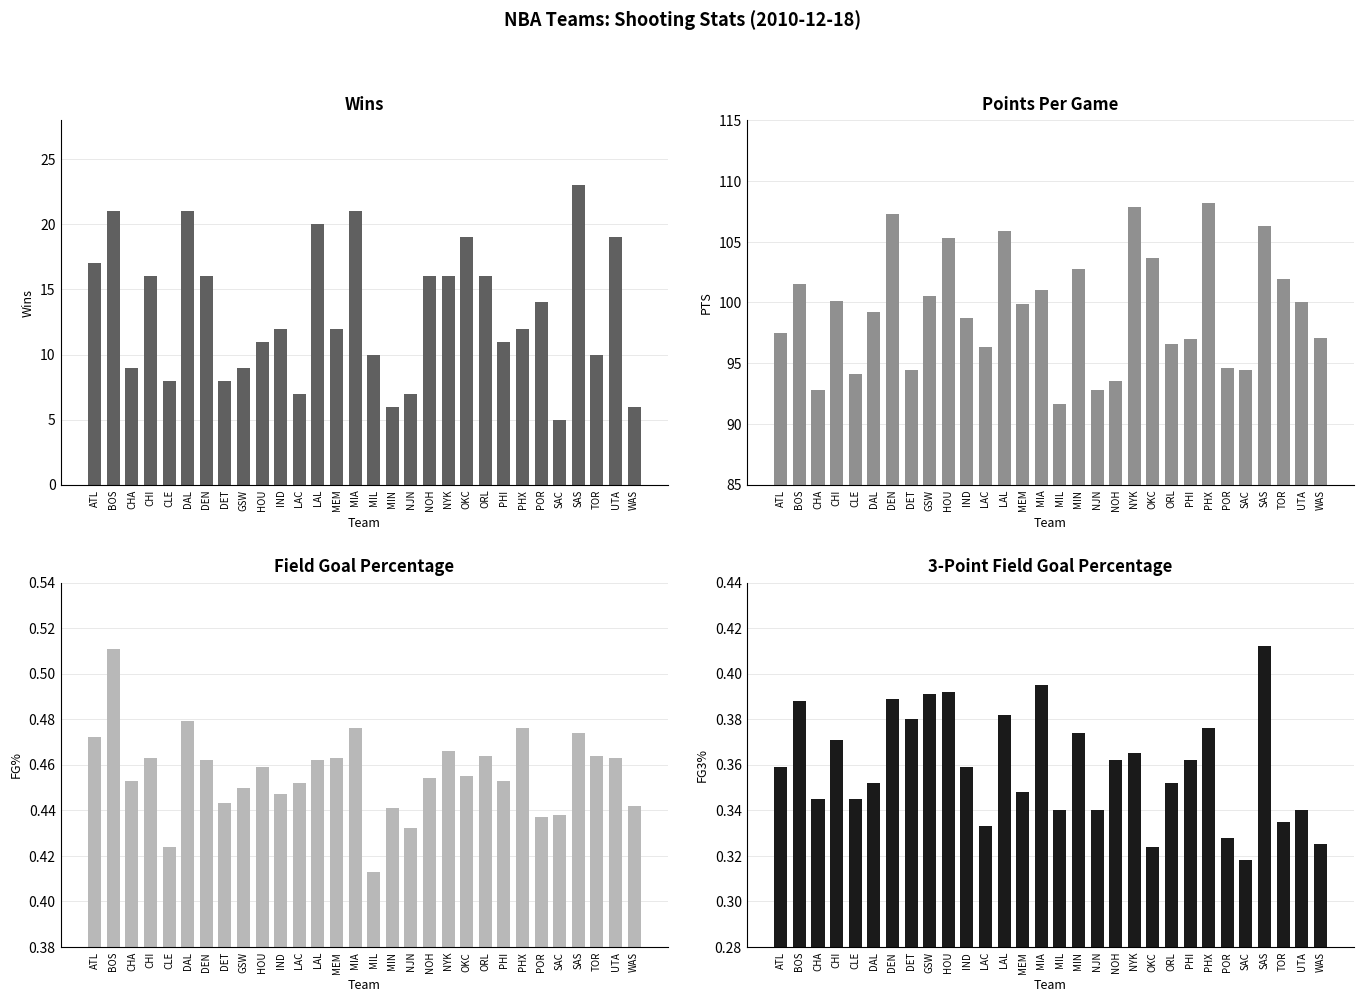

What is the greatest value displayed?

108.2